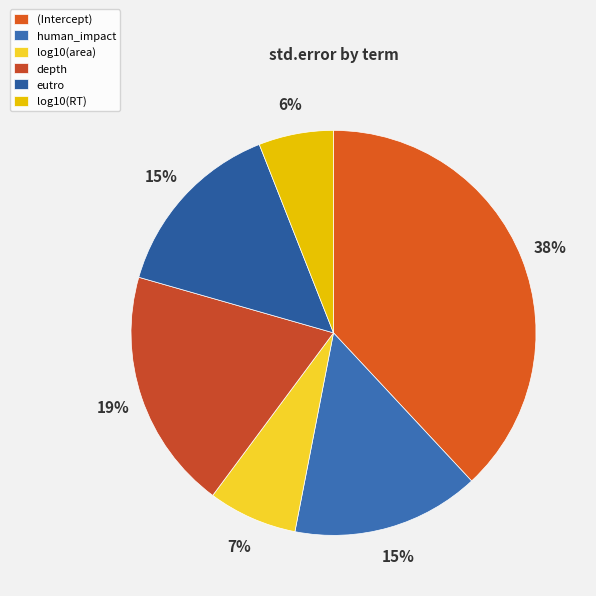

To the nearest percent, what percentage of the pie is log10(area)?

7%